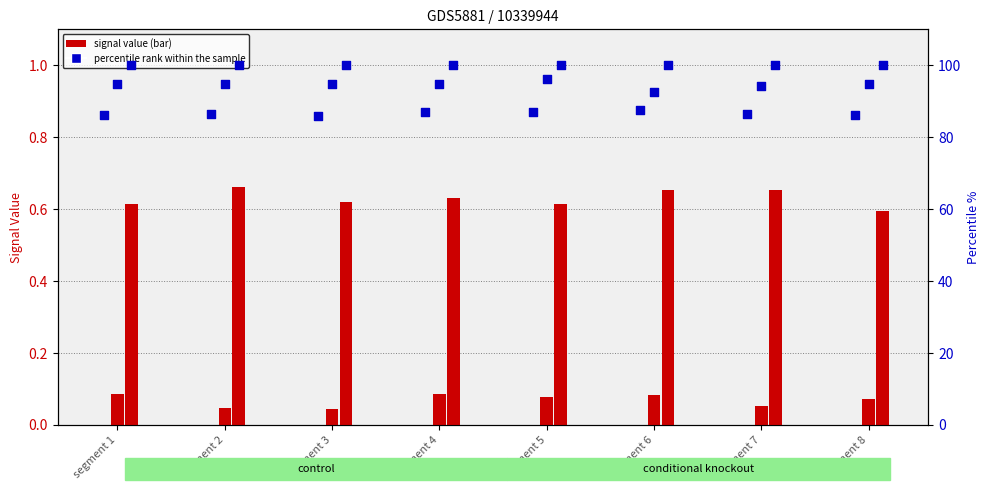

Which series contains the lowest Y value?

Signal_Value_1